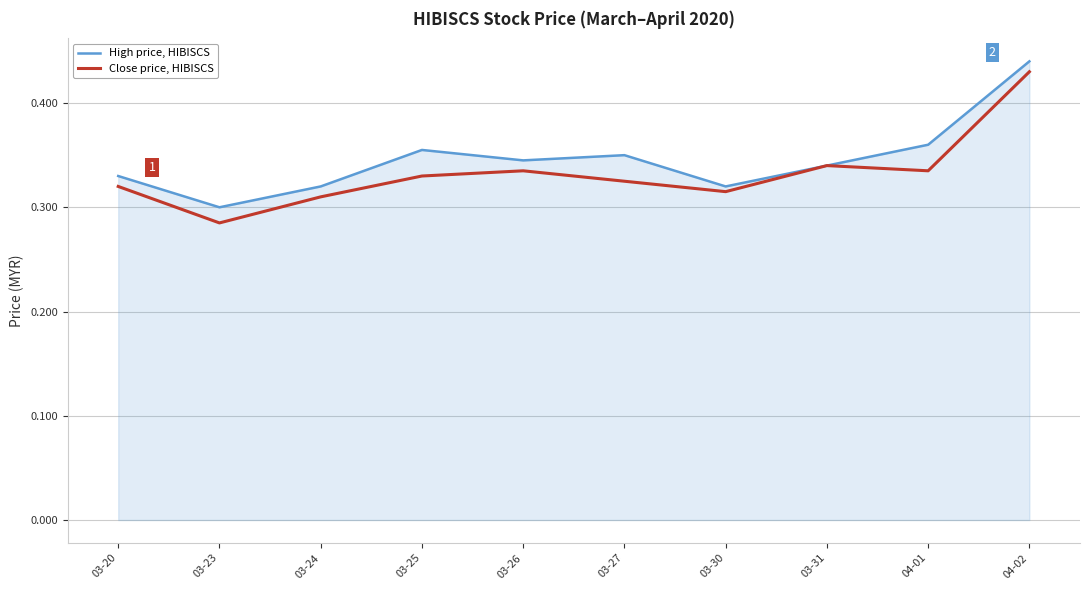

The Close price, HIBISCS series shows 0.3 at 03-23. True or false?

True